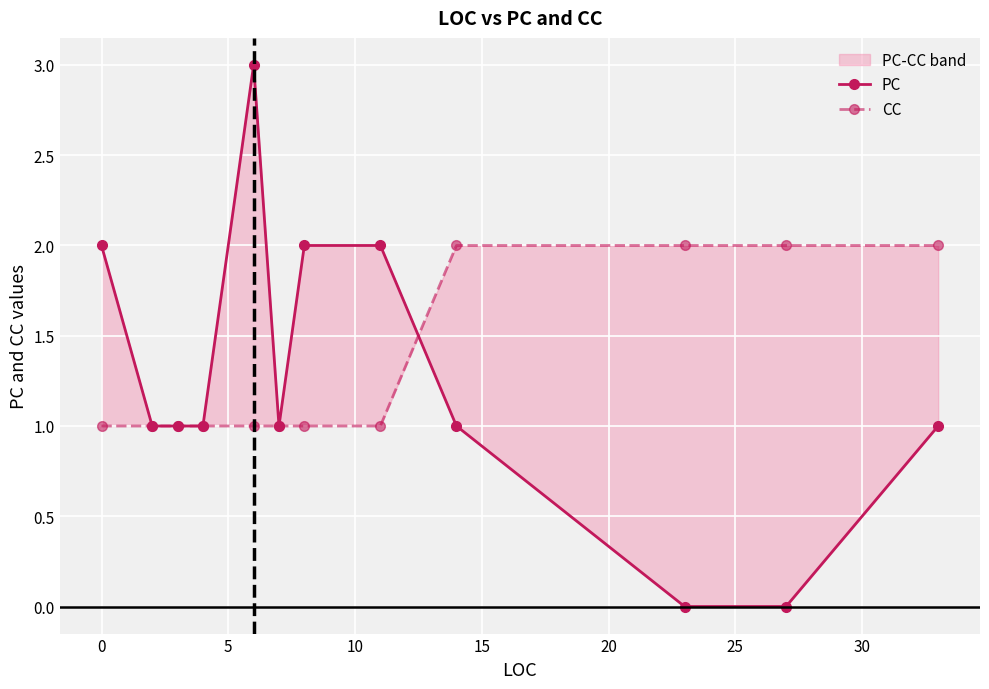

At how many categories does at least one series exceed 0?

12